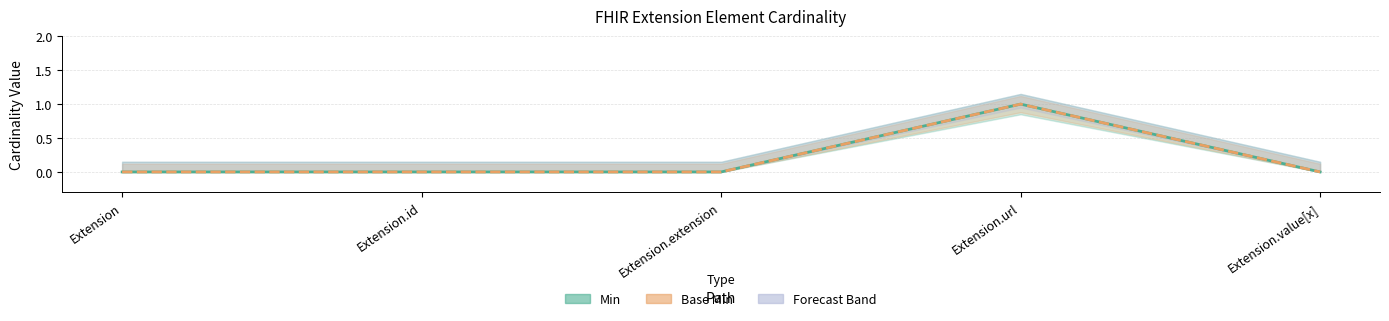

Rank the categories by Base Min value from highest to lowest.

Extension.url, Extension, Extension.id, Extension.extension, Extension.value[x]